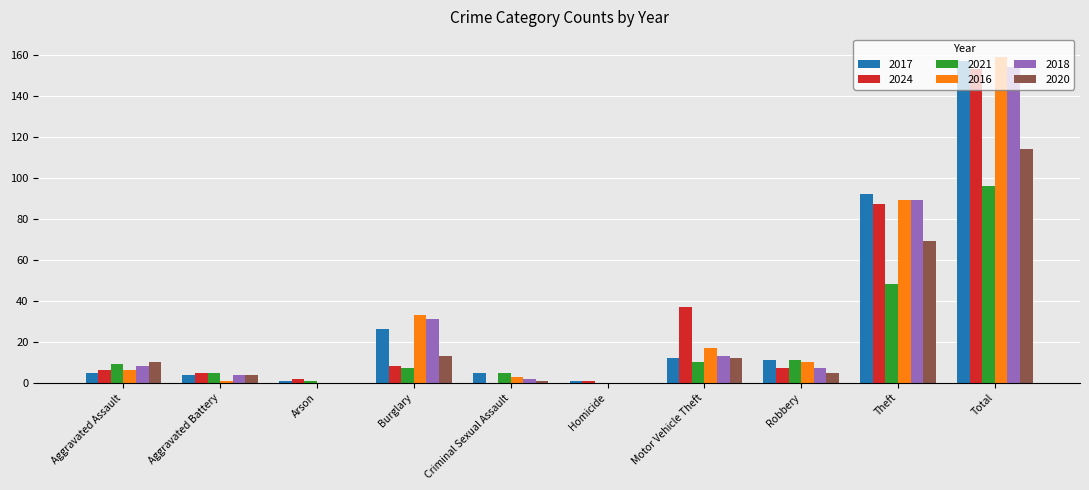

Does the chart contain stacked bars?

No